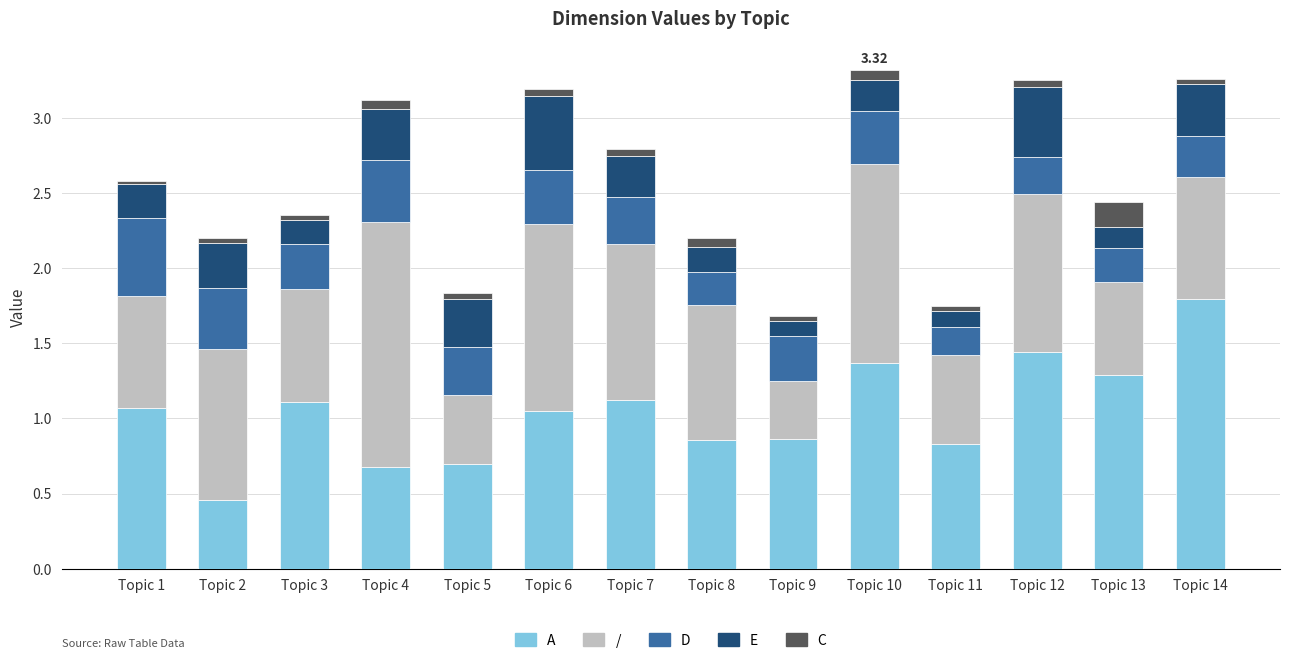

What is the difference between the maximum and minimum values in the A series?

1.3